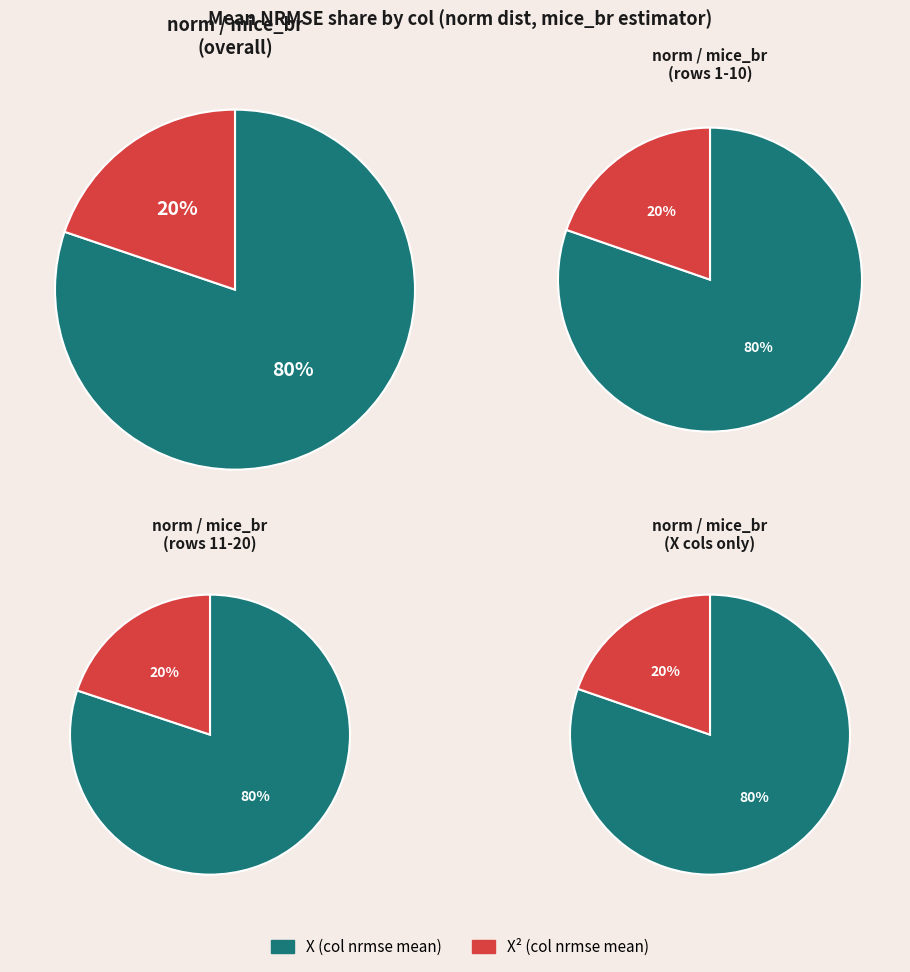

Rank the categories by value from highest to lowest.

X, X^2